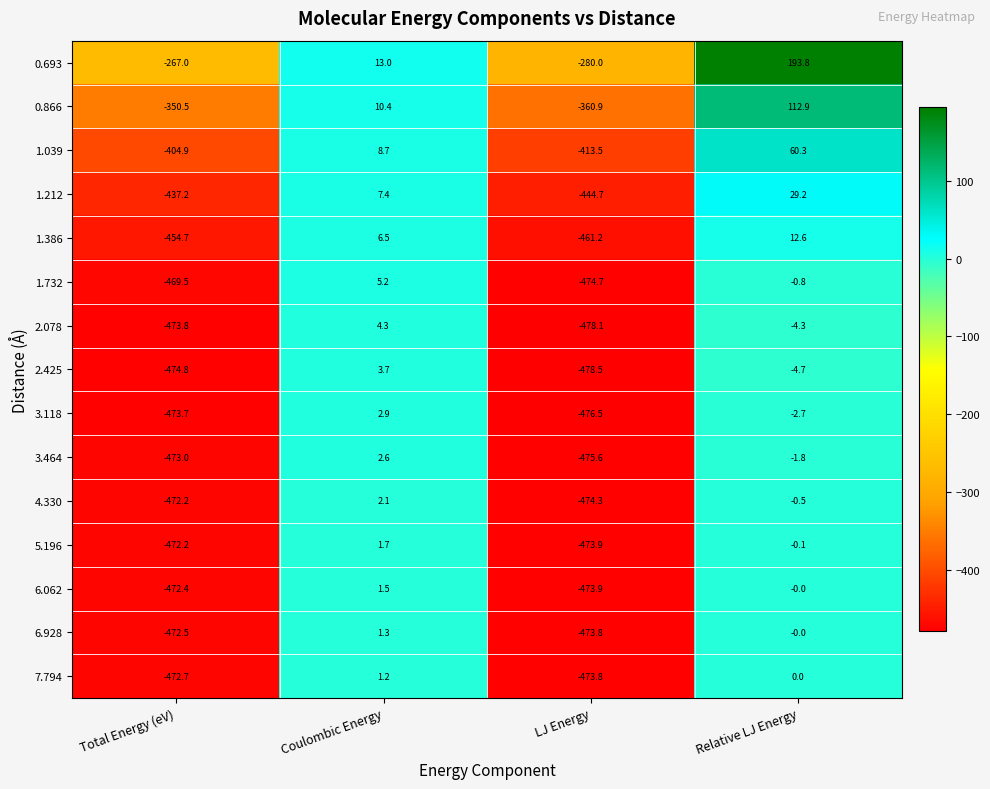

At which label is 6.928 closest to -236?

Relative LJ Energy